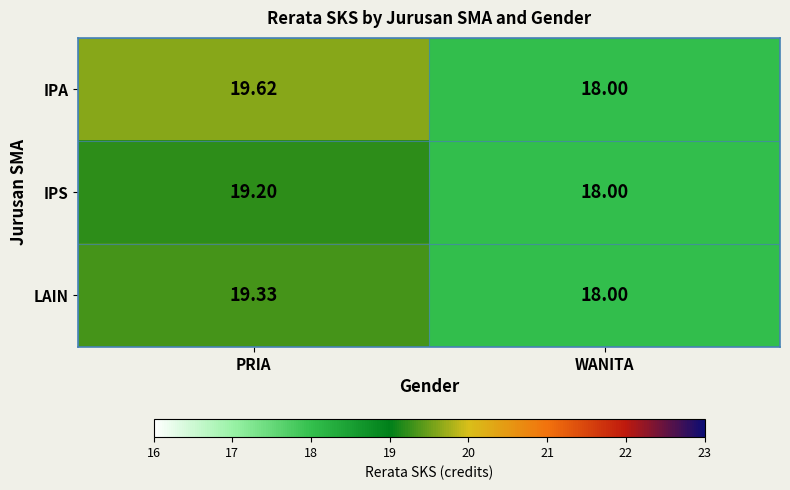

At which label does IPS first exceed 19?

PRIA